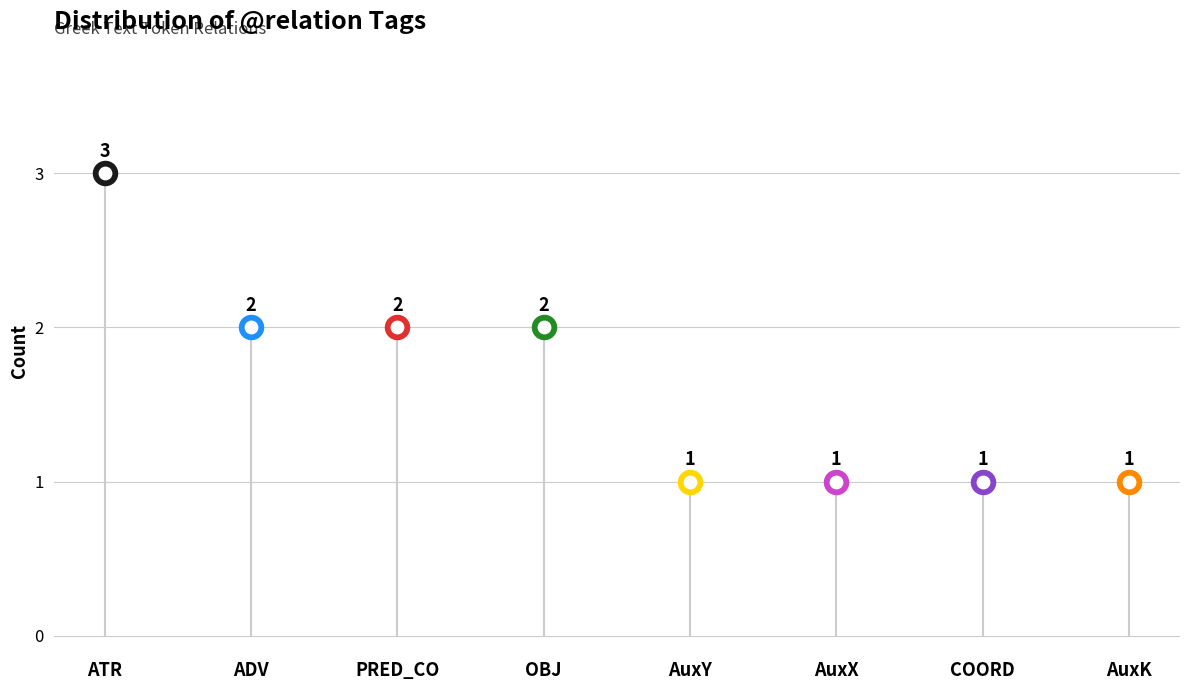

Which has a higher value, OBJ or ADV?

OBJ